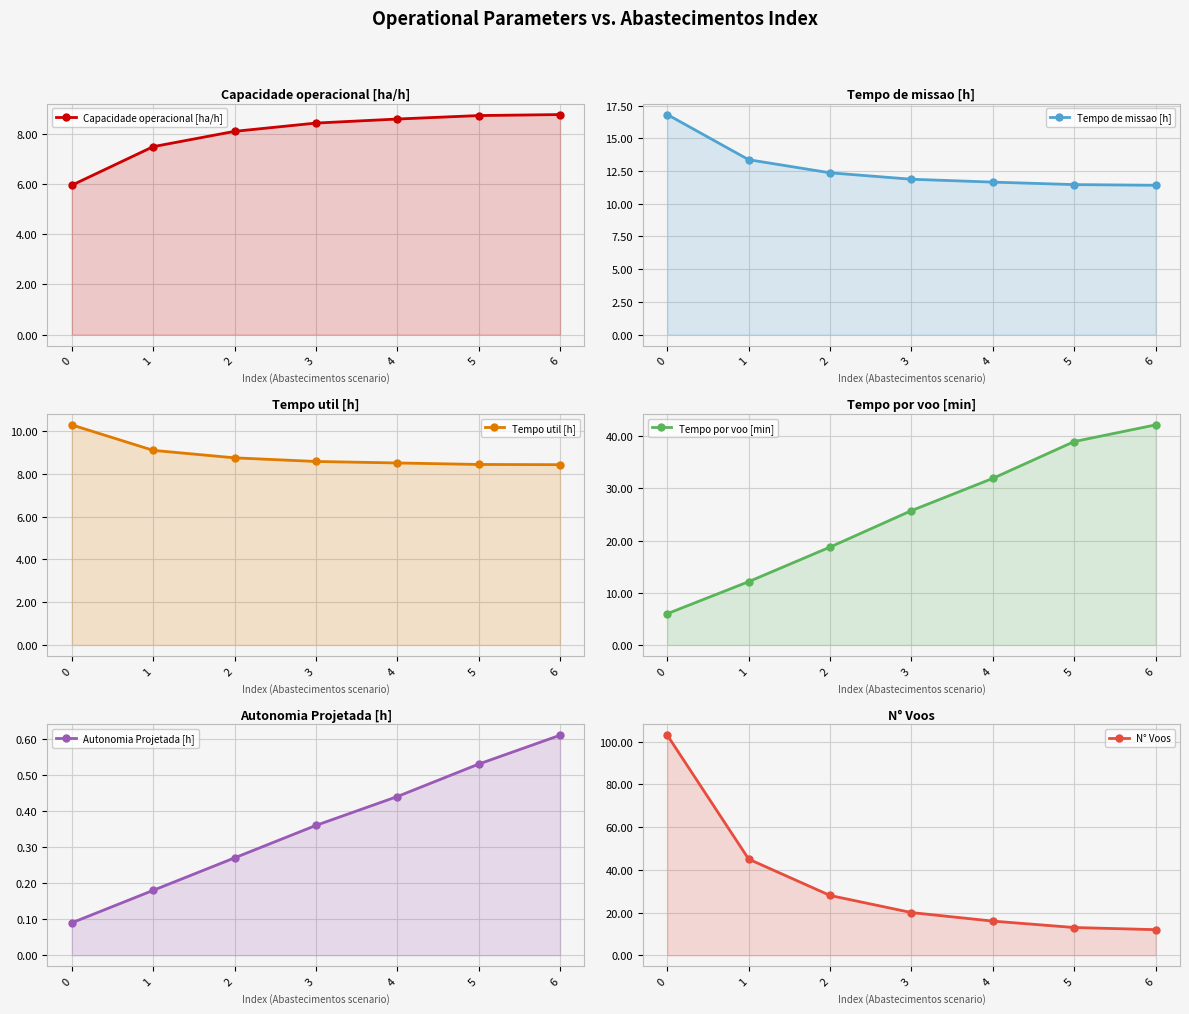

Reading left to right, what are all the values shown in this chart?

Capacidade operacional [ha/h]: 0=5.9	1=7.5	2=8.1	3=8.4	4=8.6	5=8.7	6=8.8
Tempo de missao [h]: 0=16.8	1=13.4	2=12.4	3=11.9	4=11.7	5=11.5	6=11.4
Tempo util [h]: 0=10.3	1=9.1	2=8.8	3=8.6	4=8.5	5=8.4	6=8.4
Tempo por voo [min]: 0=6.0	1=12.1	2=18.8	3=25.7	4=31.9	5=39.0	6=42.1
Autonomia Projetada [h]: 0=0.1	1=0.2	2=0.3	3=0.4	4=0.4	5=0.5	6=0.6
N° Voos: 0=103.0	1=45.0	2=28.0	3=20.0	4=16.0	5=13.0	6=12.0